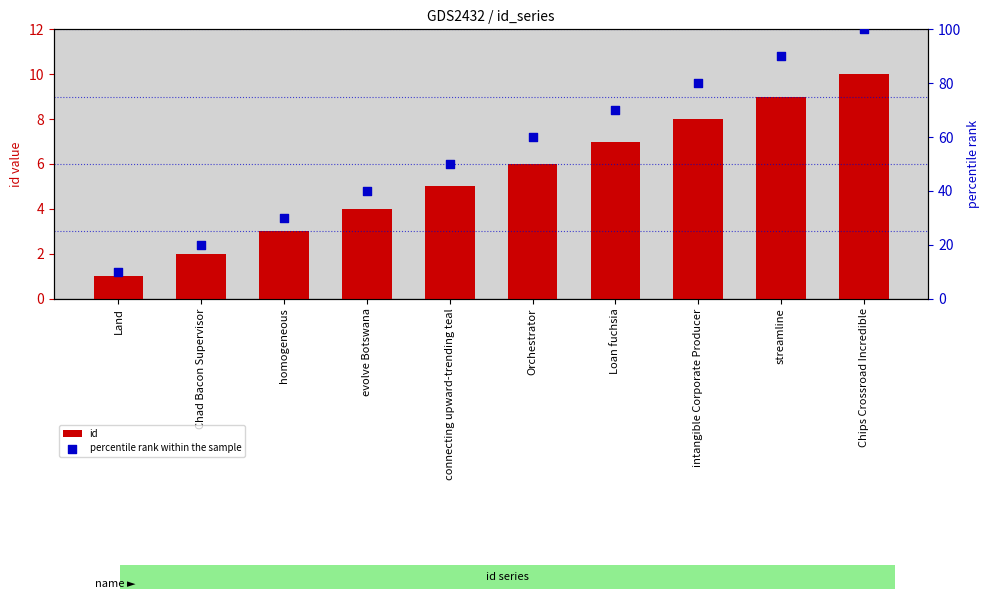

At which category is the sum across all series the highest?

Chips Crossroad Incredible